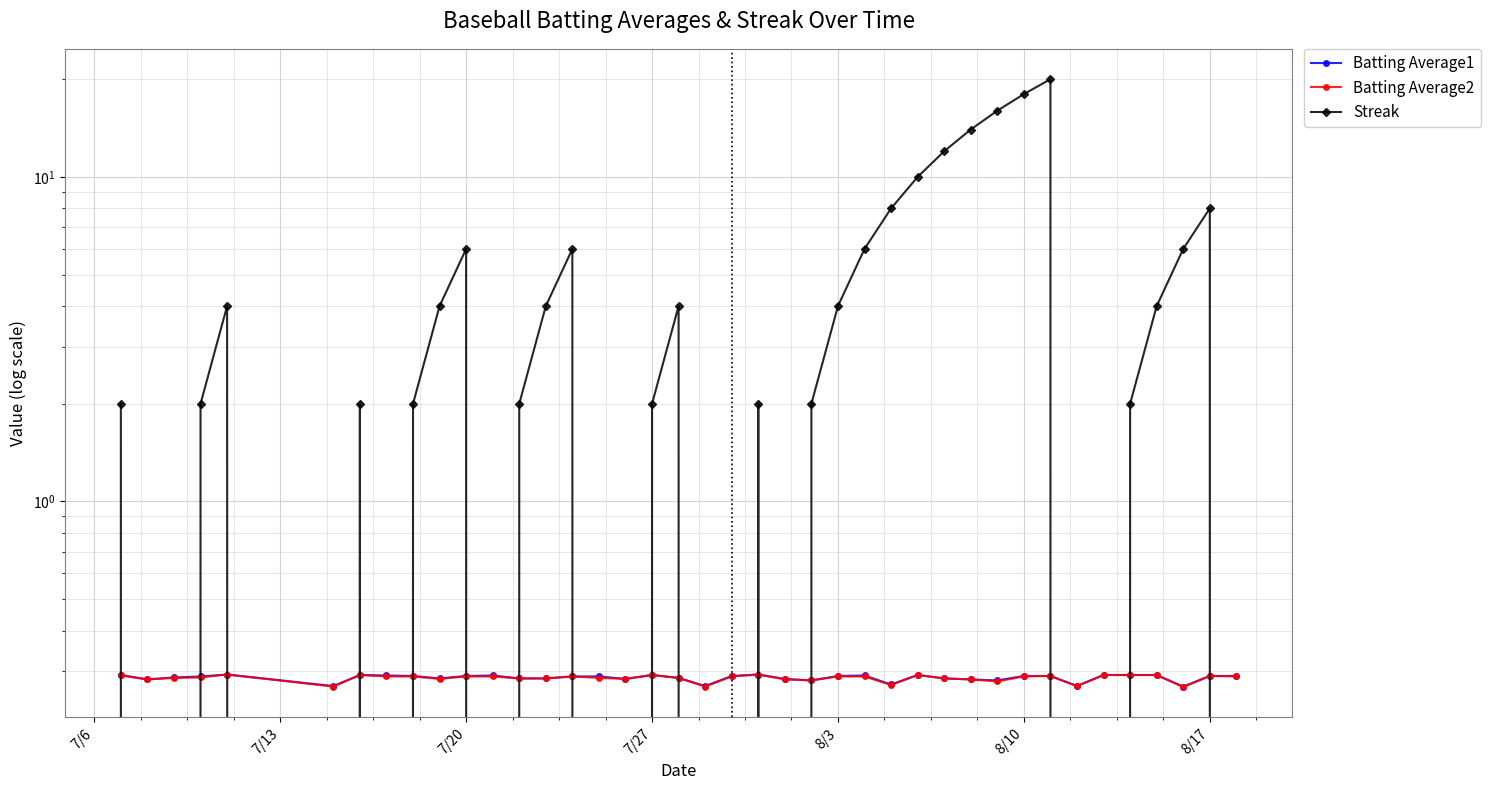

Reading left to right, what are all the values shown in this chart?

Batting Average1: 0.3	0.3	0.3	0.3	0.3	0.3	0.3	0.3	0.3	0.3	0.3	0.3	0.3	0.3	0.3	0.3	0.3	0.3	0.3	0.3	0.3	0.3	0.3	0.3	0.3	0.3	0.3	0.3	0.3	0.3	0.3	0.3	0.3	0.3	0.3	0.3	0.3	0.3	0.3	0.3
Batting Average2: 0.3	0.3	0.3	0.3	0.3	0.3	0.3	0.3	0.3	0.3	0.3	0.3	0.3	0.3	0.3	0.3	0.3	0.3	0.3	0.3	0.3	0.3	0.3	0.3	0.3	0.3	0.3	0.3	0.3	0.3	0.3	0.3	0.3	0.3	0.3	0.3	0.3	0.3	0.3	0.3
Streak: 2.0	0.0	0.0	2.0	4.0	0.0	2.0	0.0	2.0	4.0	6.0	0.0	2.0	4.0	6.0	0.0	0.0	2.0	4.0	0.0	0.0	2.0	0.0	2.0	4.0	6.0	8.0	10.0	12.0	14.0	16.0	18.0	20.0	0.0	0.0	2.0	4.0	6.0	8.0	0.0